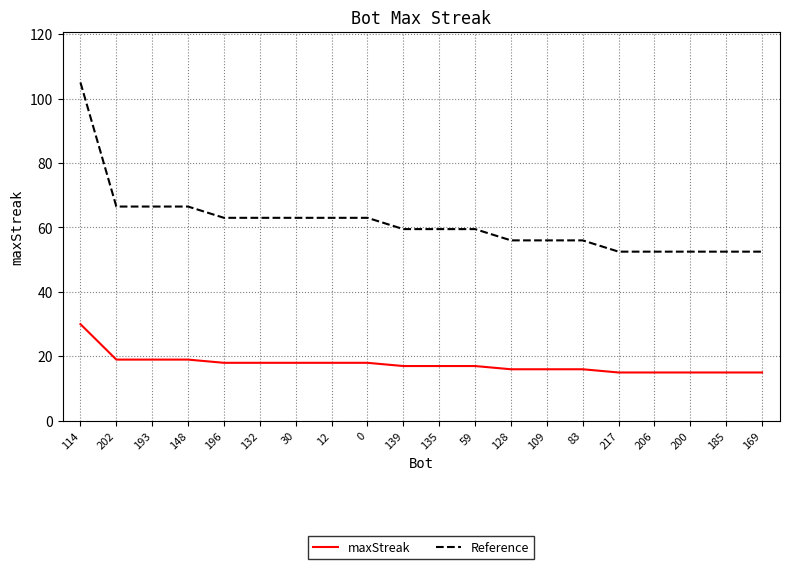

True or false: maxStreak and Reference intersect in this chart.

False